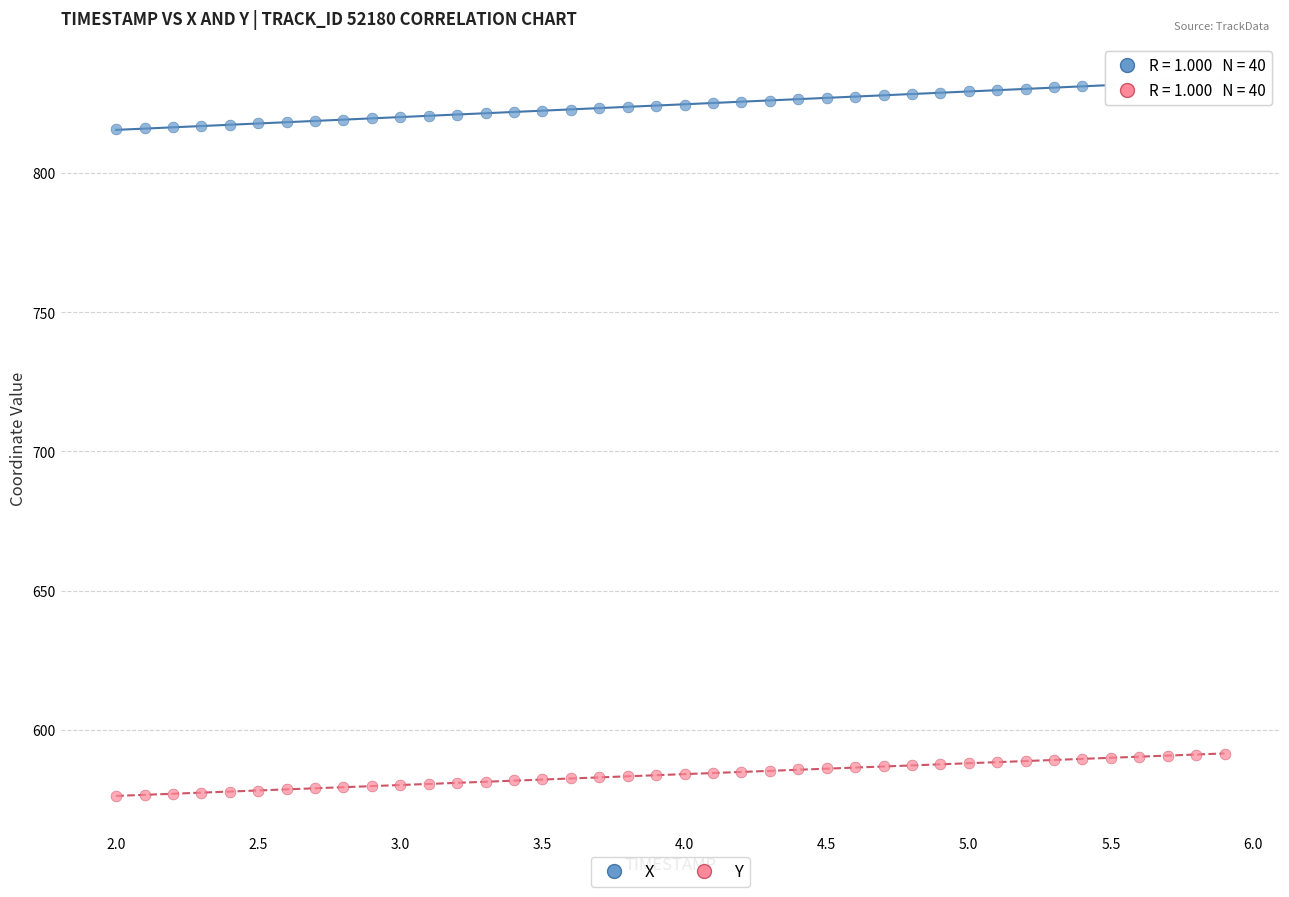

Which series has the widest spread of Y values?

X